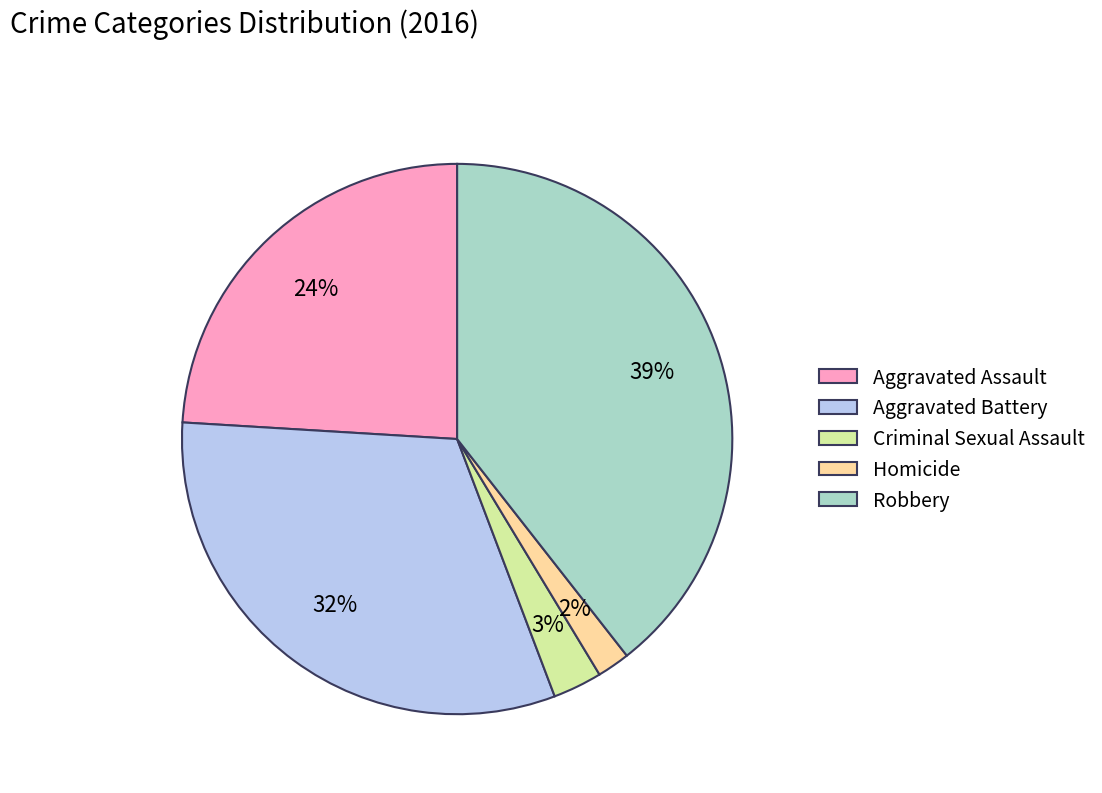

Is the sum of Homicide and Aggravated Assault greater than half?

No